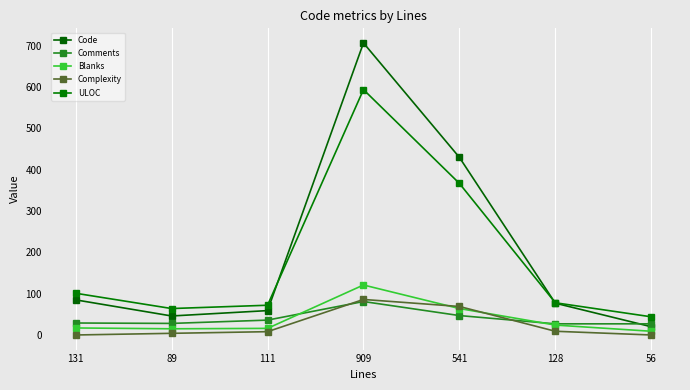

Where is Blanks nearest to the value 65?

541